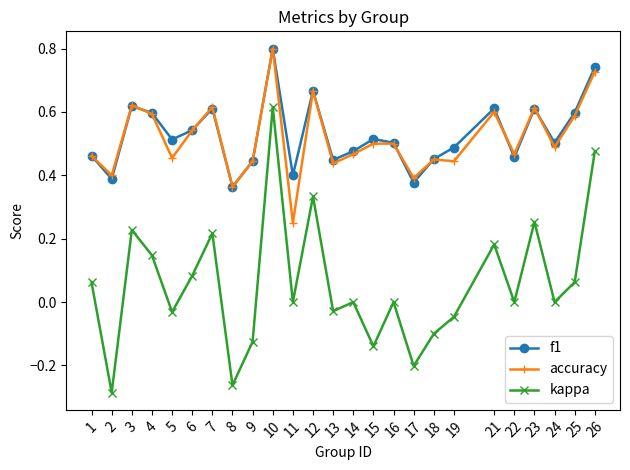

Rank the series at 11 from highest to lowest value.

f1, accuracy, kappa